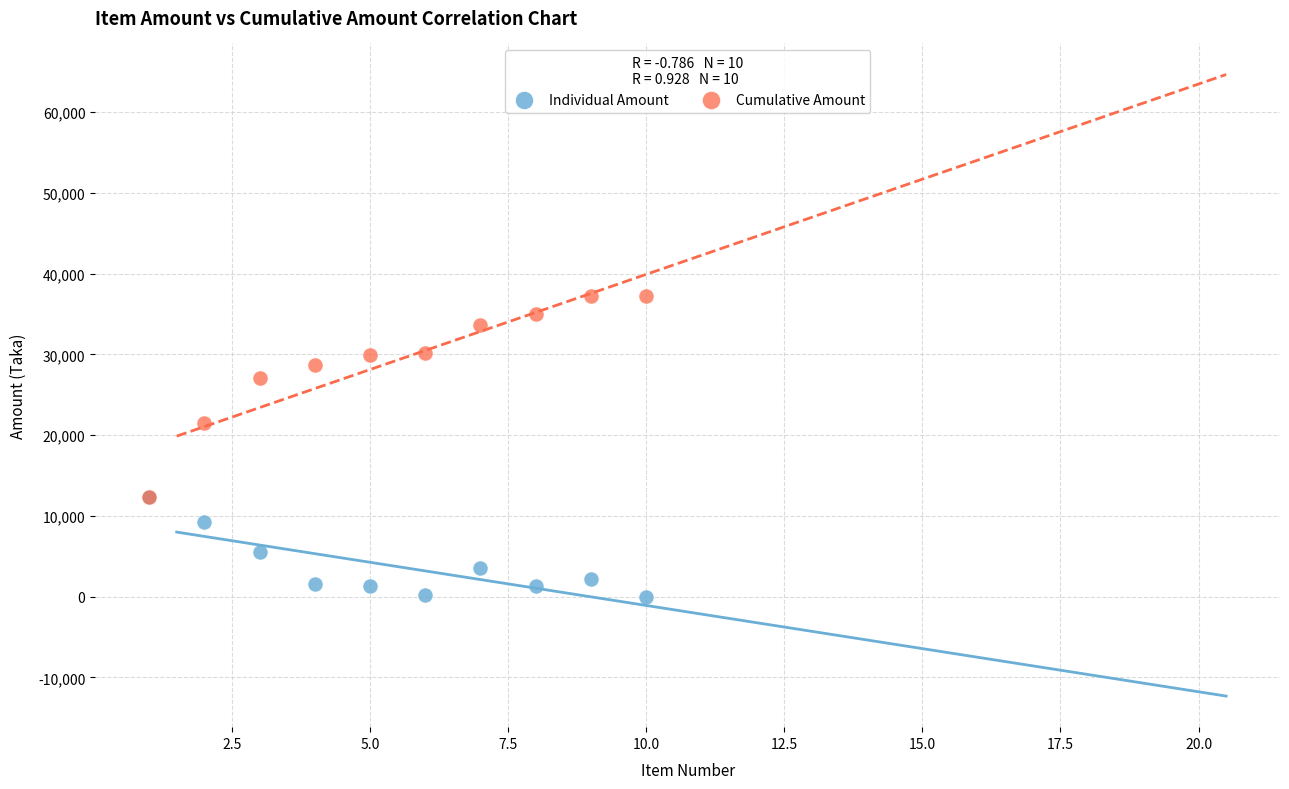

In the Cumulative Amount series, what Y value is closest to 24782?

27104